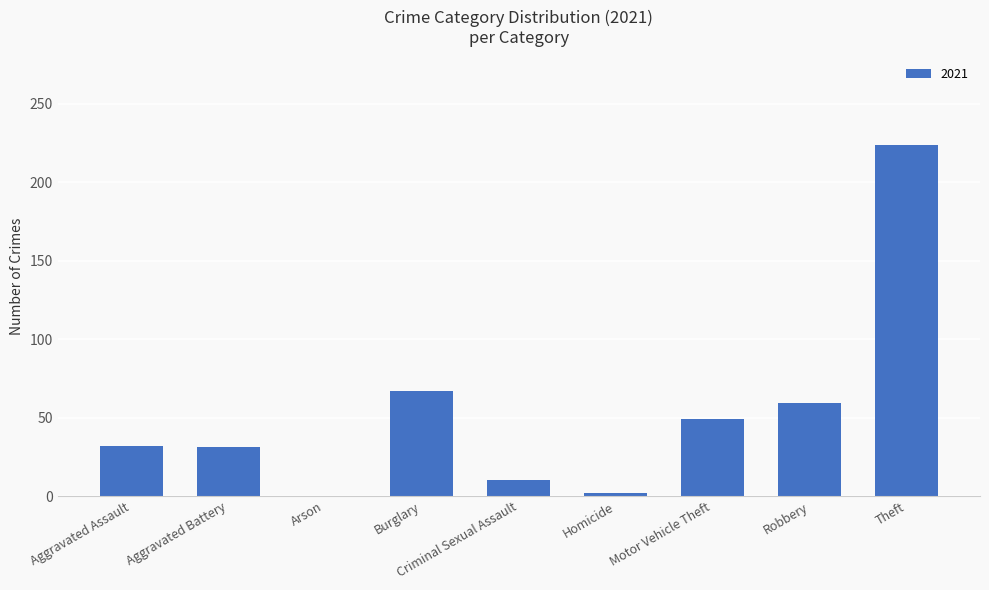

What is the sum of all values?

474